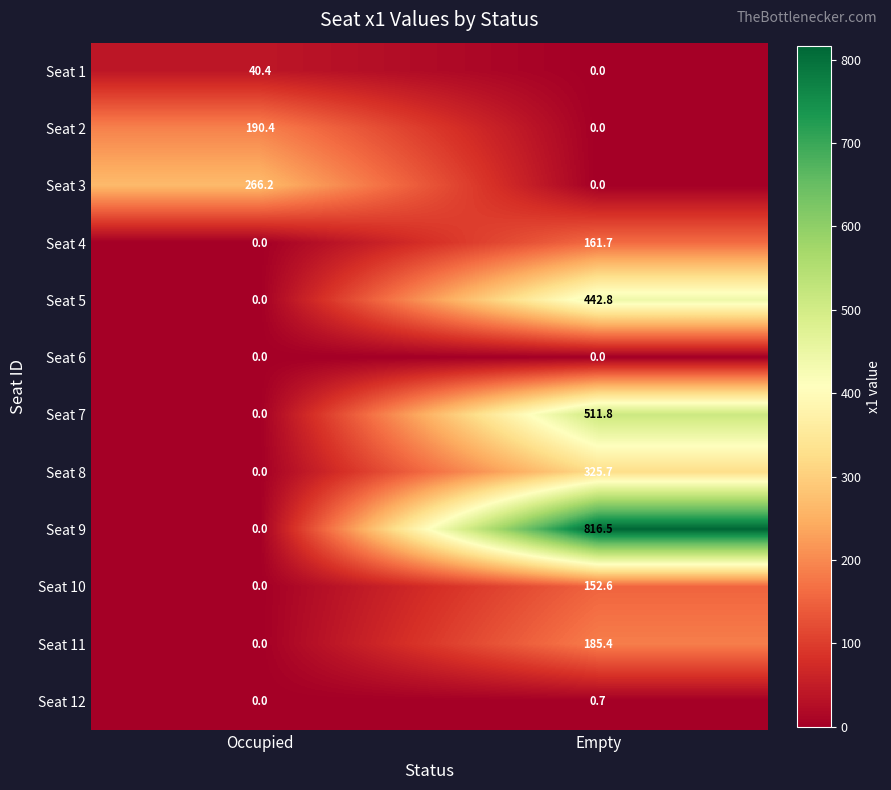

At how many categories does at least one series exceed 814?

1